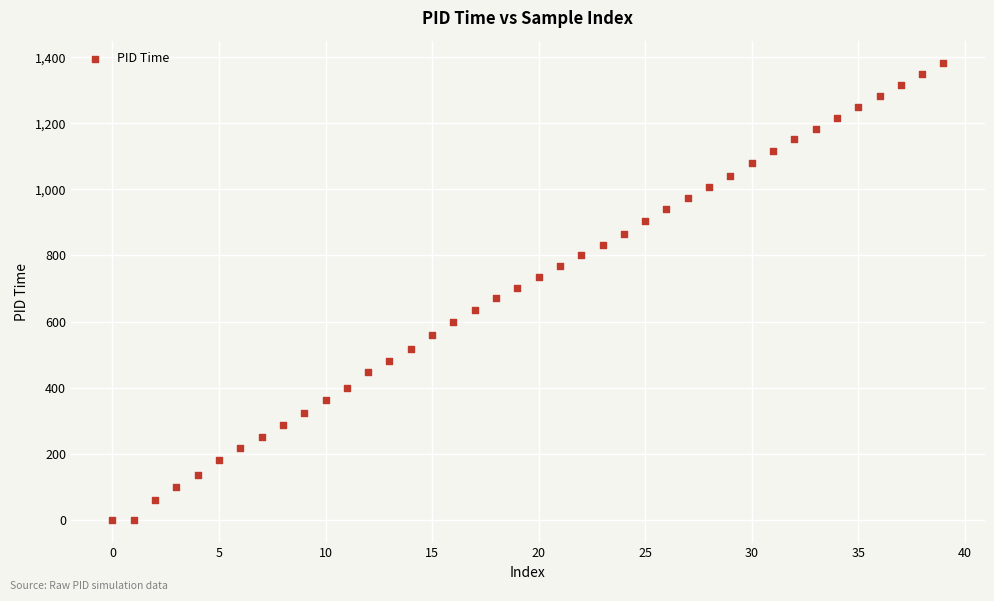

What is the range of Y values (max minus min)?

1381